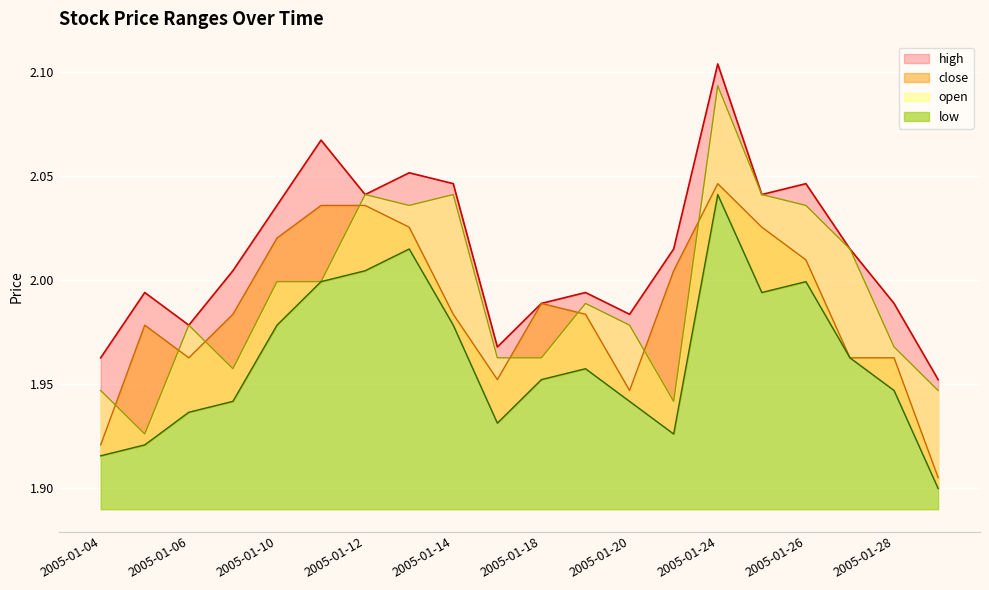

What is the sum of the high values at 2005-01-25 and 2005-01-20?

4.0